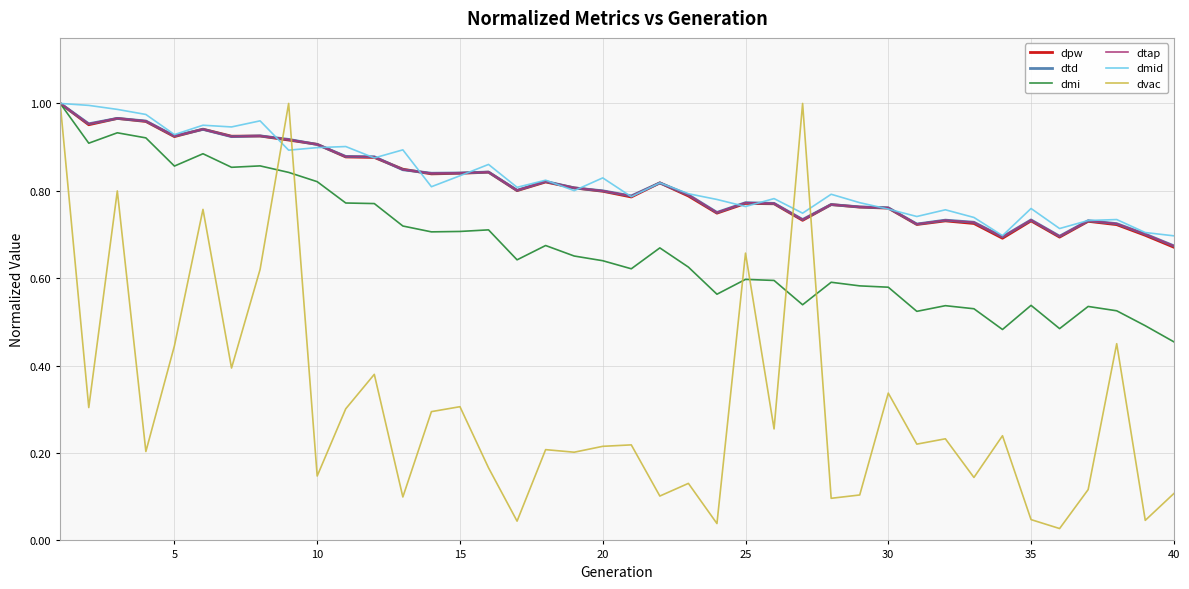

How many dmi values are between 0 and 1?

40